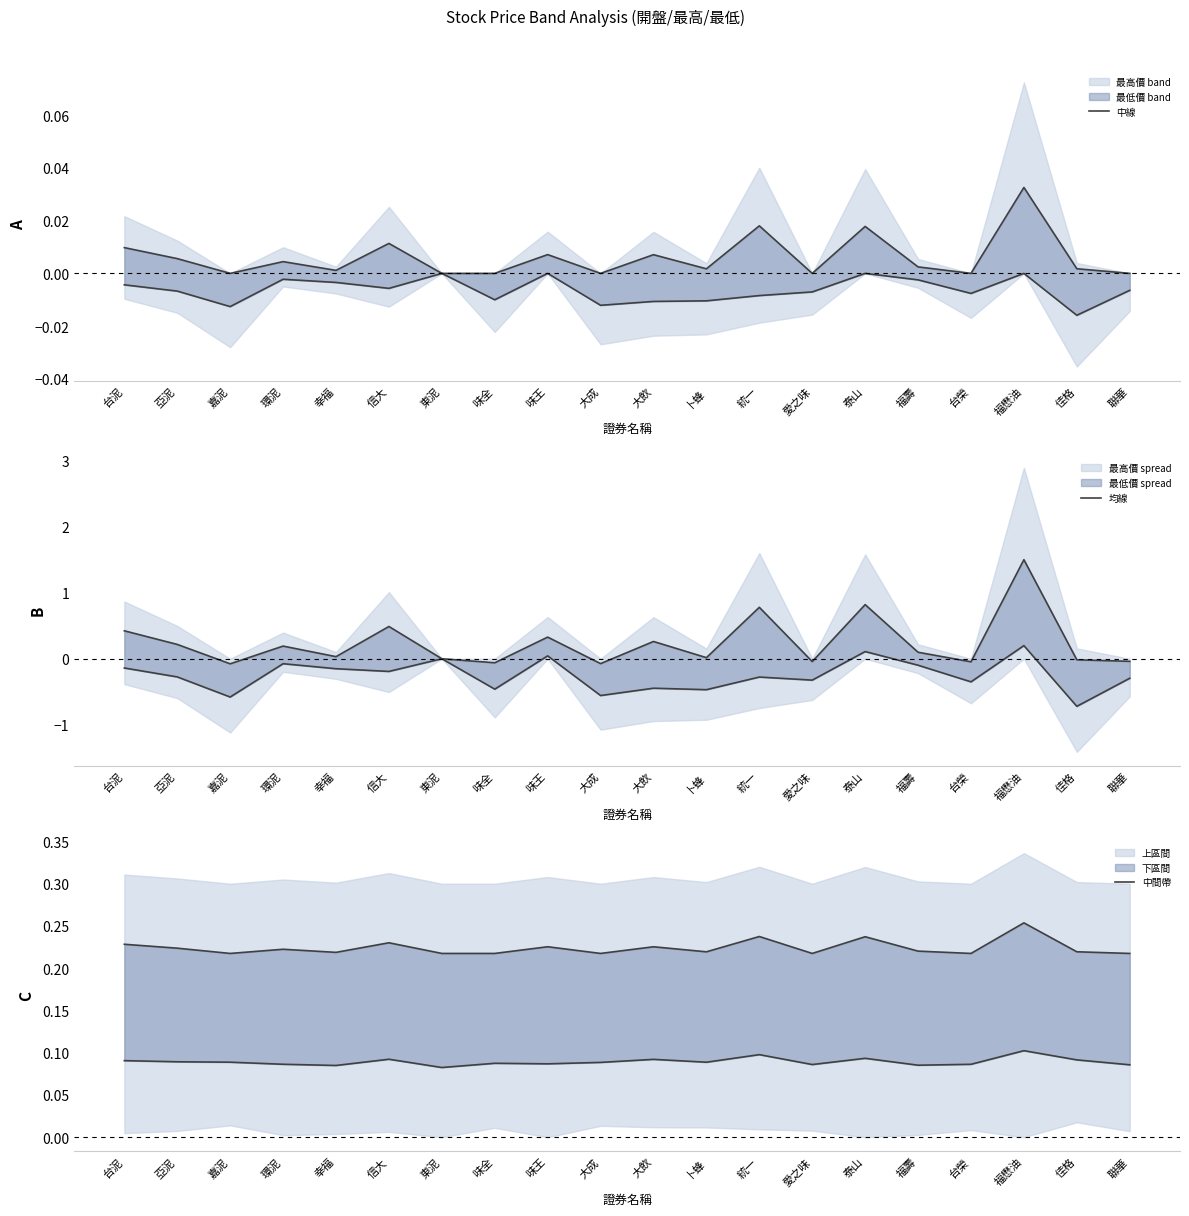

Rank the series by their maximum value, from highest to lowest.

均線, 中間帶, 中線